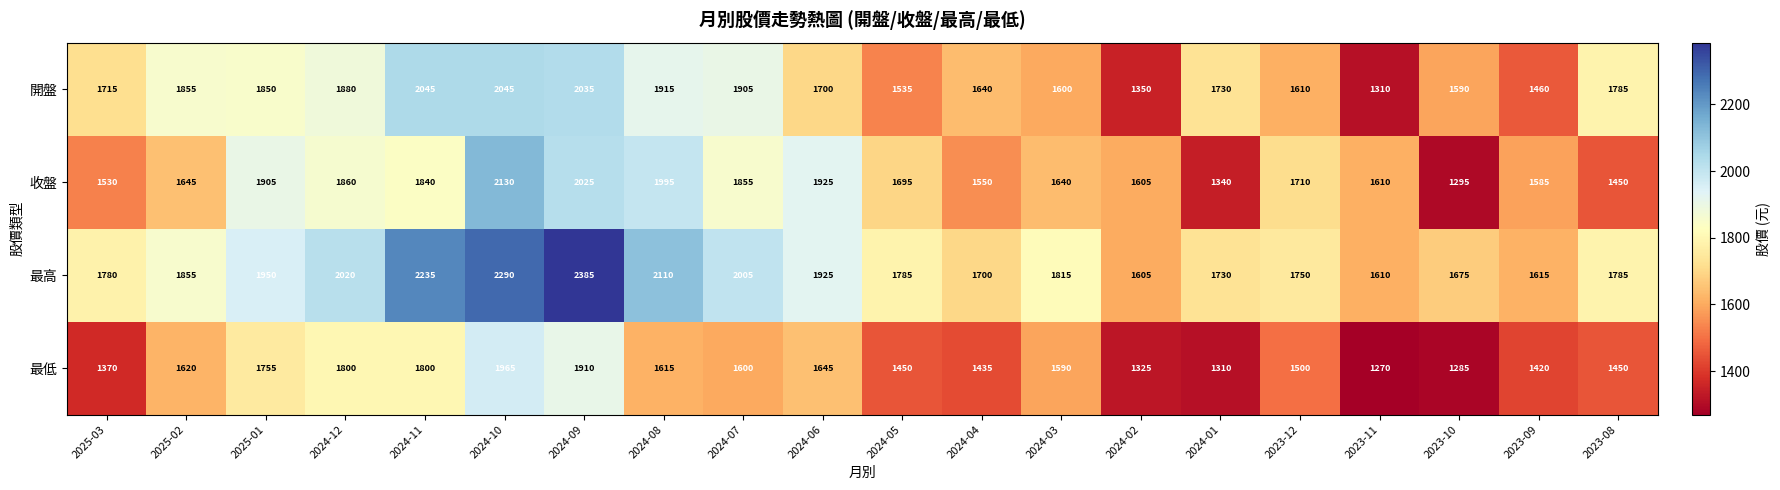

Which series has the largest range (max minus min)?

收盤